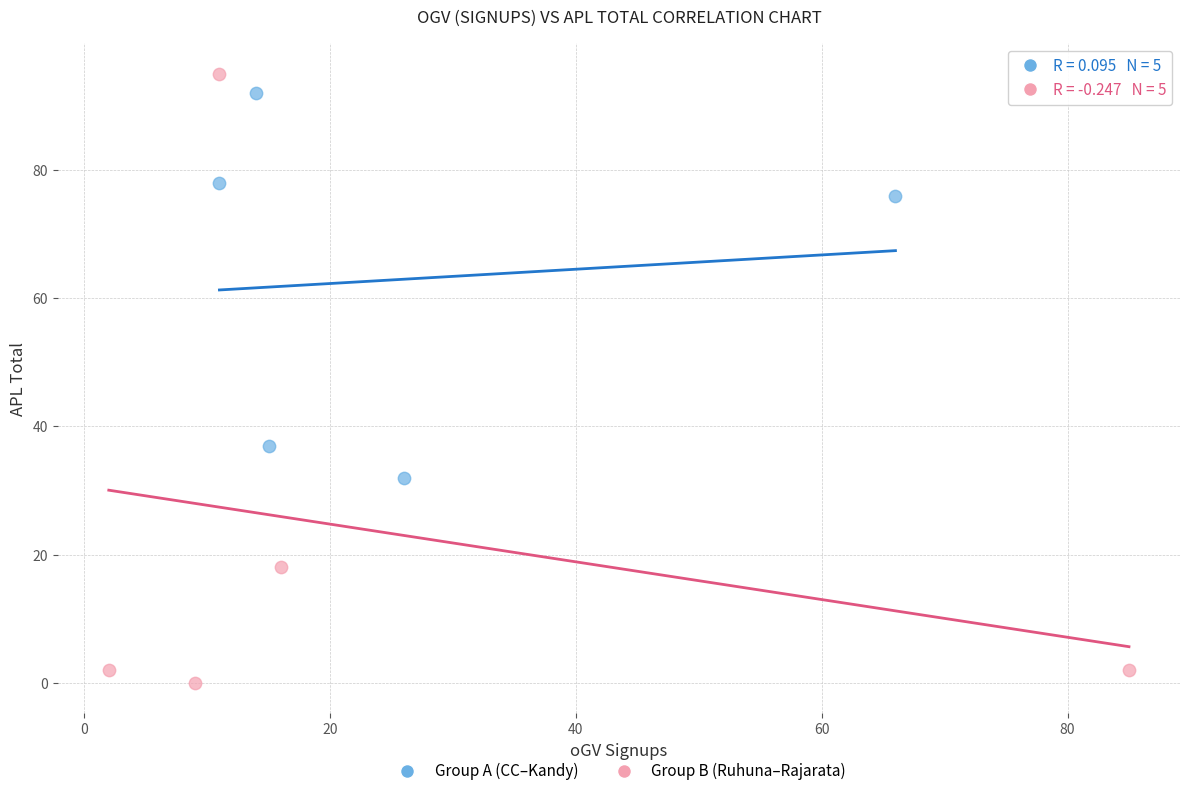

Which series contains the lowest Y value?

Group B (Ruhuna–Rajarata)